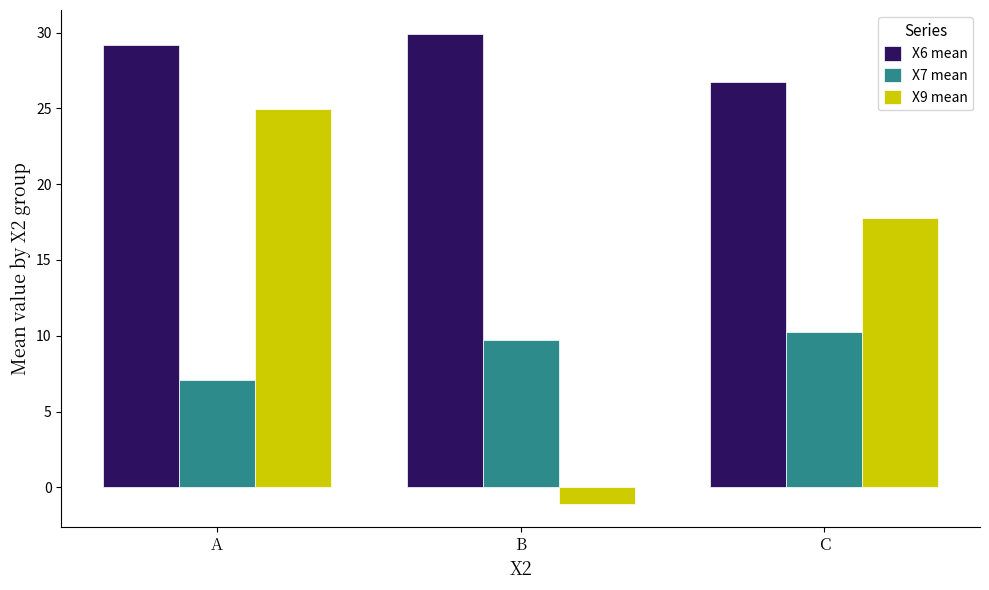

Reading right to left, extract all data points from this chart.

X6 mean: C=26.8	B=29.9	A=29.2
X7 mean: C=10.3	B=9.7	A=7.1
X9 mean: C=17.8	B=-1.1	A=25.0